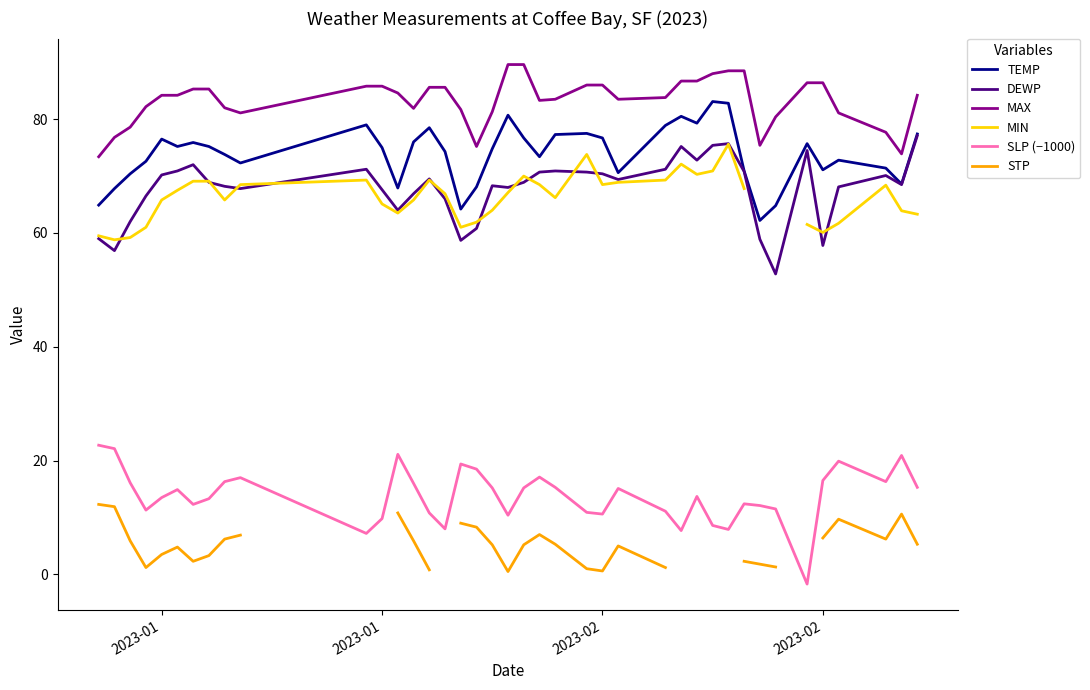

Rank the series by their maximum value, from highest to lowest.

MAX, TEMP, DEWP, MIN, SLP (−1000), STP